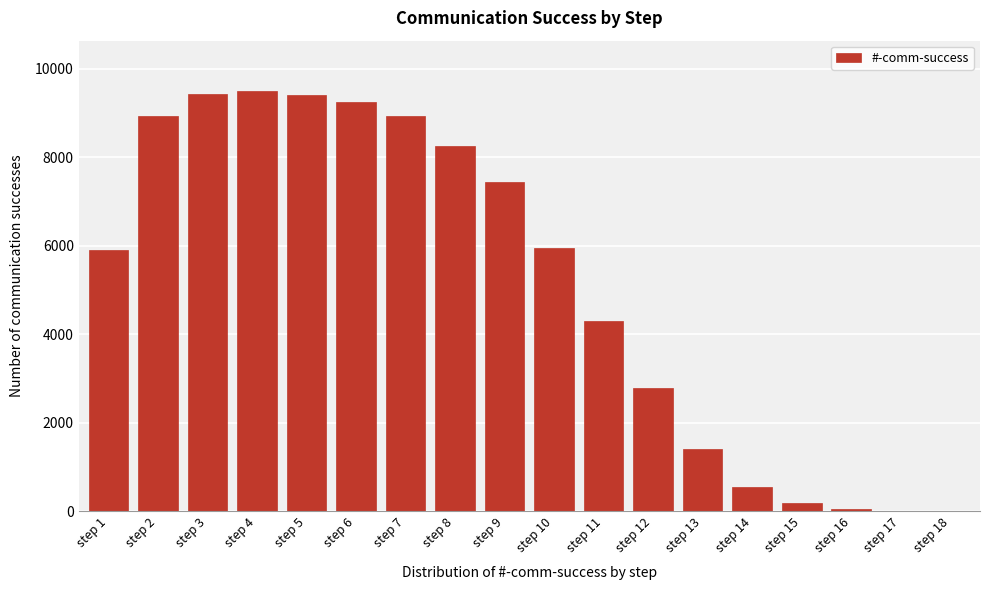

Where is the data nearest to the value 4747?

step 11